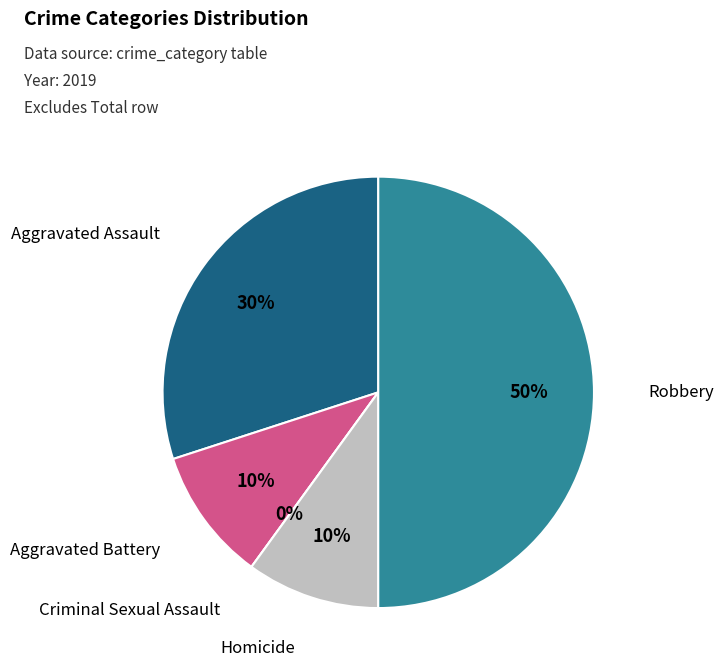

To the nearest percent, what is the combined percentage of Aggravated Assault and Criminal Sexual Assault?

30%